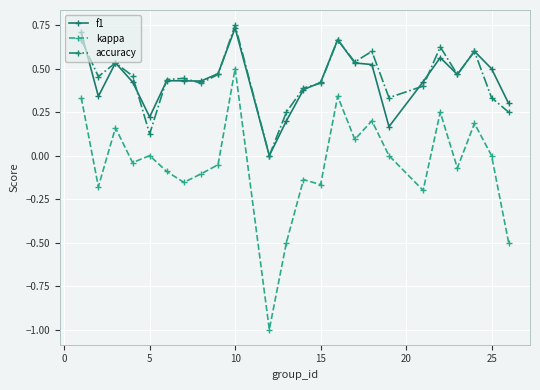

True or false: f1 and kappa intersect in this chart.

False